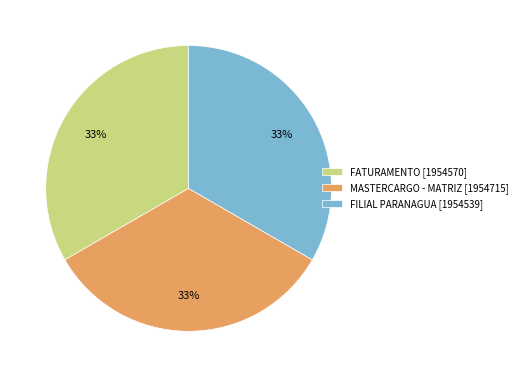

Is FATURAMENTO the majority of the pie?

No